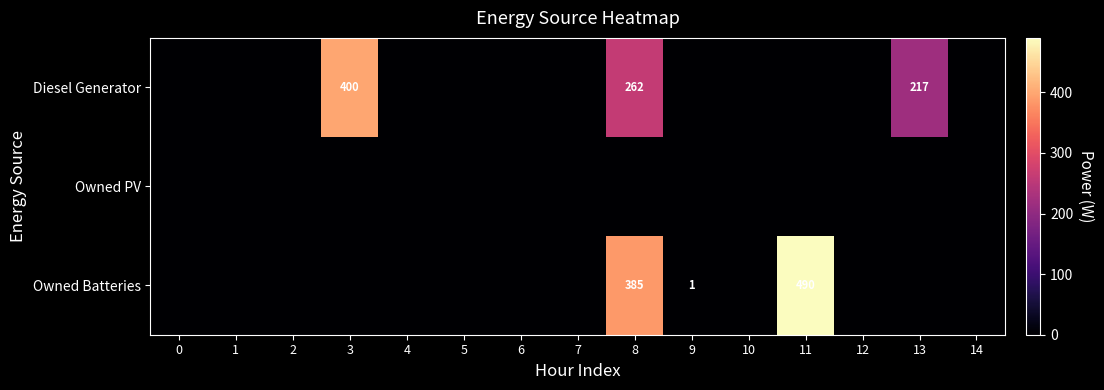

The Owned Batteries series shows 2 at 9. True or false?

False